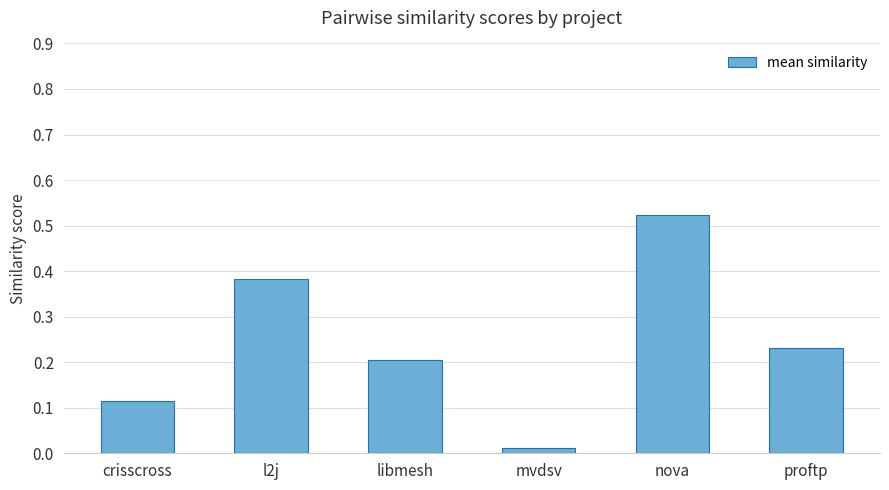

What is the label of the 5th bar from the right?

l2j